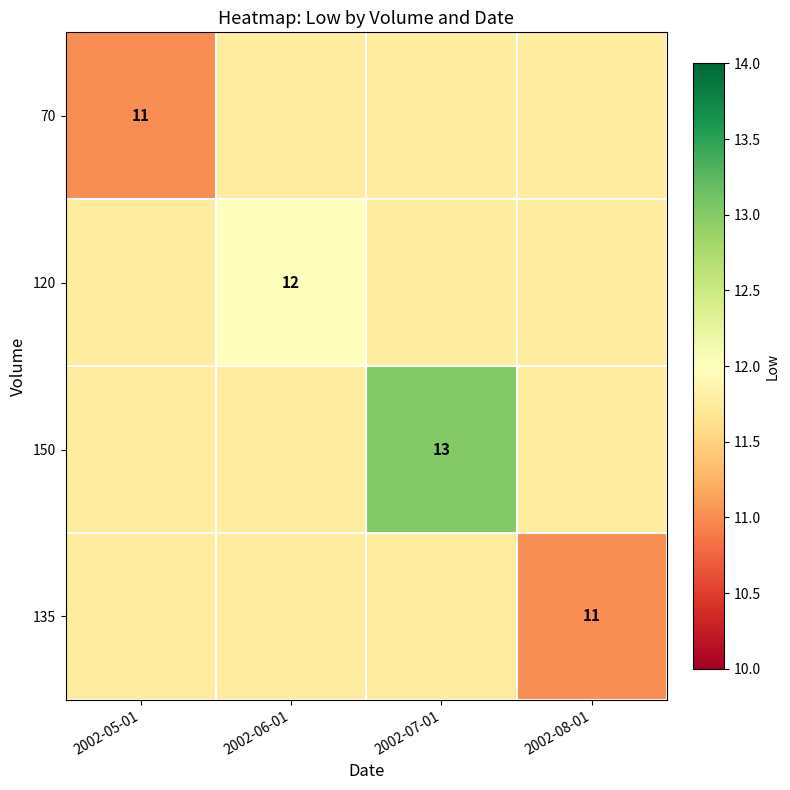

List the labels in order of 120 value, largest first.

2002-06-01, 2002-05-01, 2002-07-01, 2002-08-01